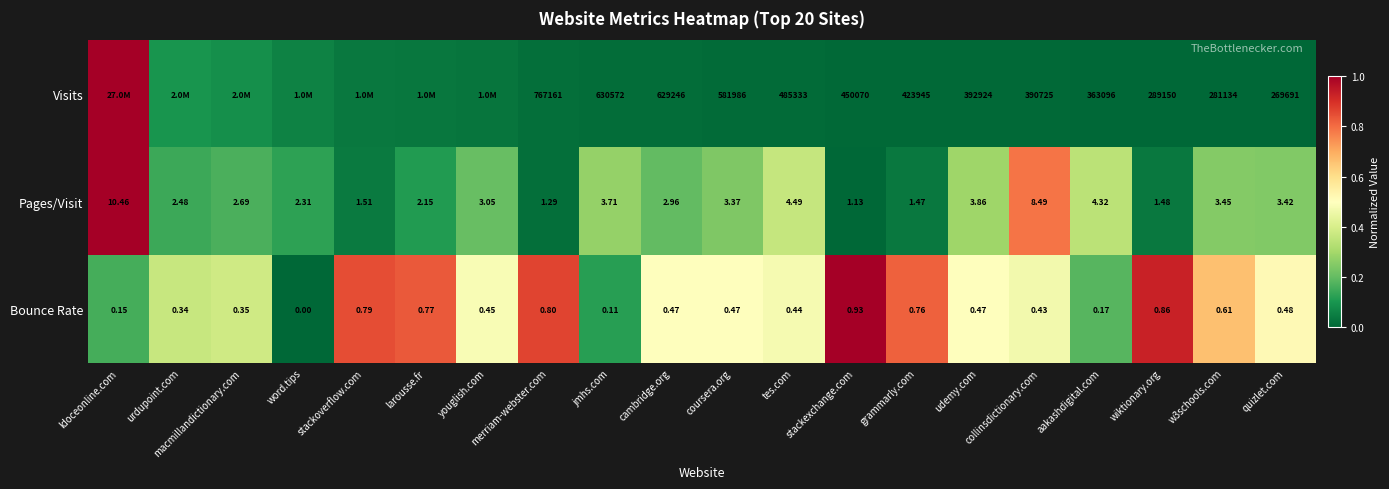

Where does the Pages/Visit series first go above 3?

ldoceonline.com